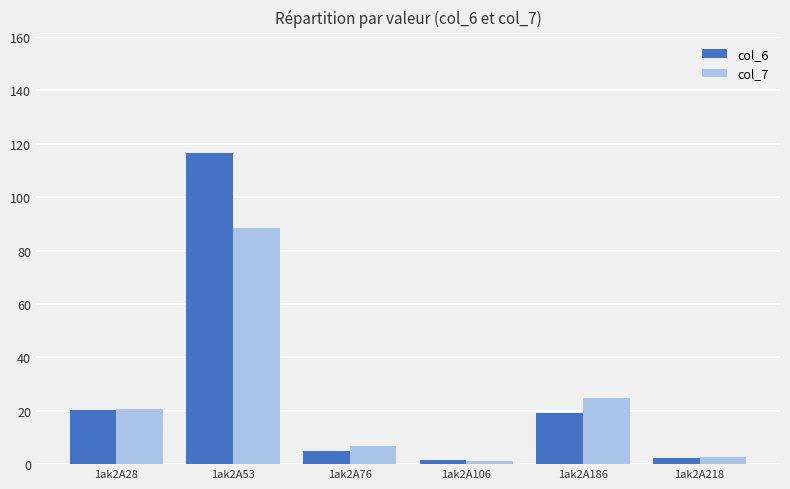

What is the maximum value for col_6?

116.4